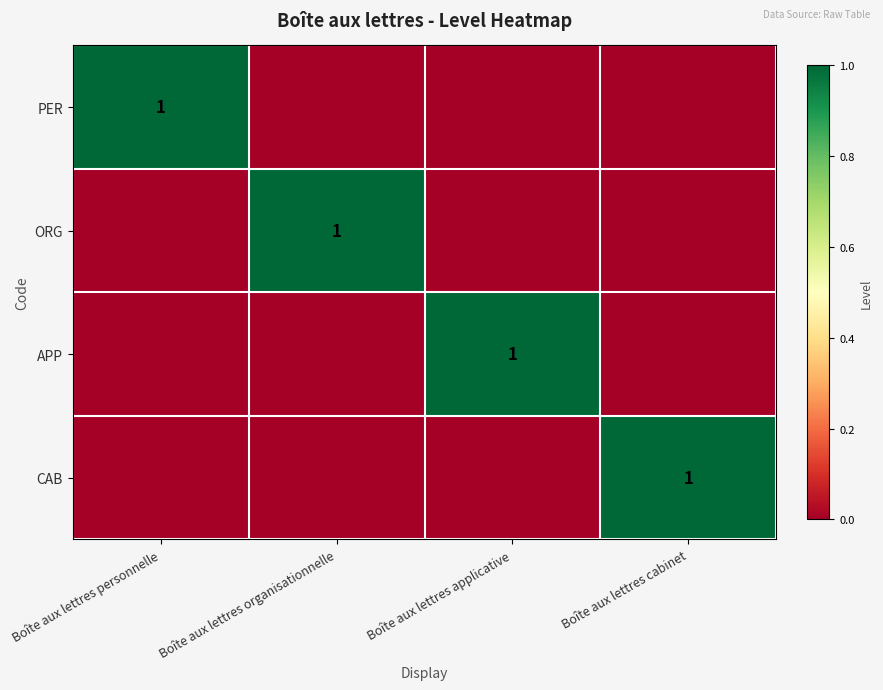

The PER series shows 1 at Boîte aux lettres personnelle. True or false?

True